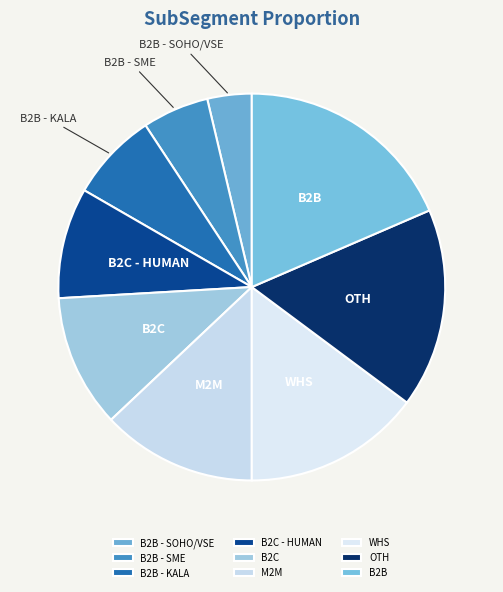

Which has a higher value, M2M or B2C - HUMAN?

M2M